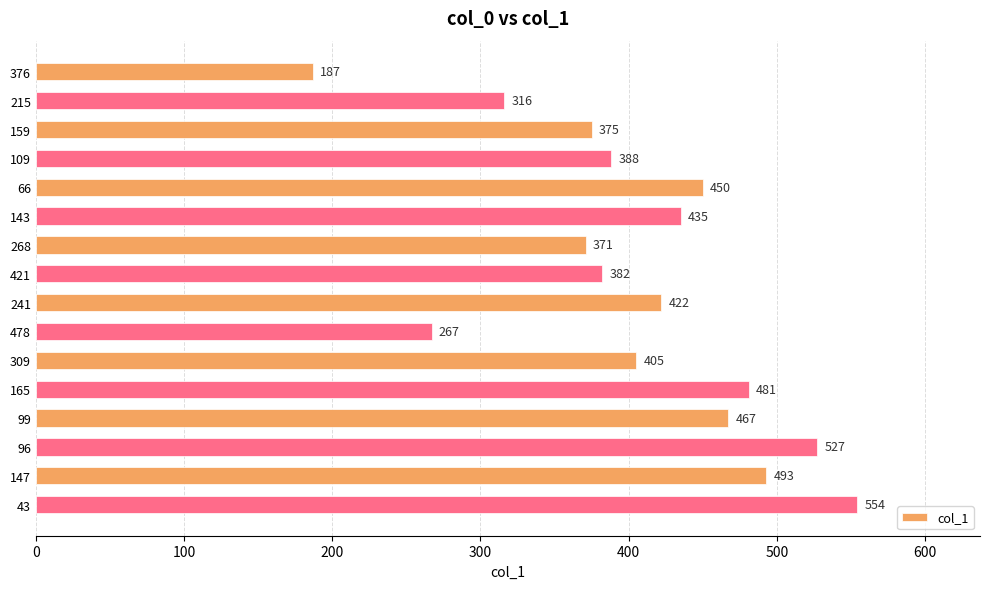

Reading top to bottom, extract all data points from this chart.

376=187	215=316	159=375	109=388	66=450	143=435	268=371	421=382	241=422	478=267	309=405	165=481	99=467	96=527	147=493	43=554